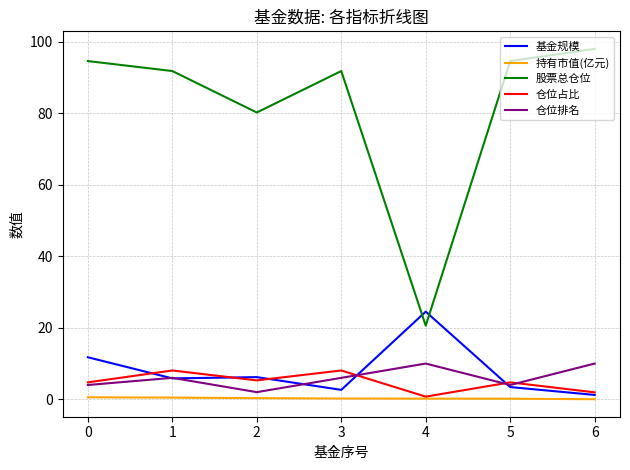

The value of 仓位排名 at 1 is 9.6. True or false?

False